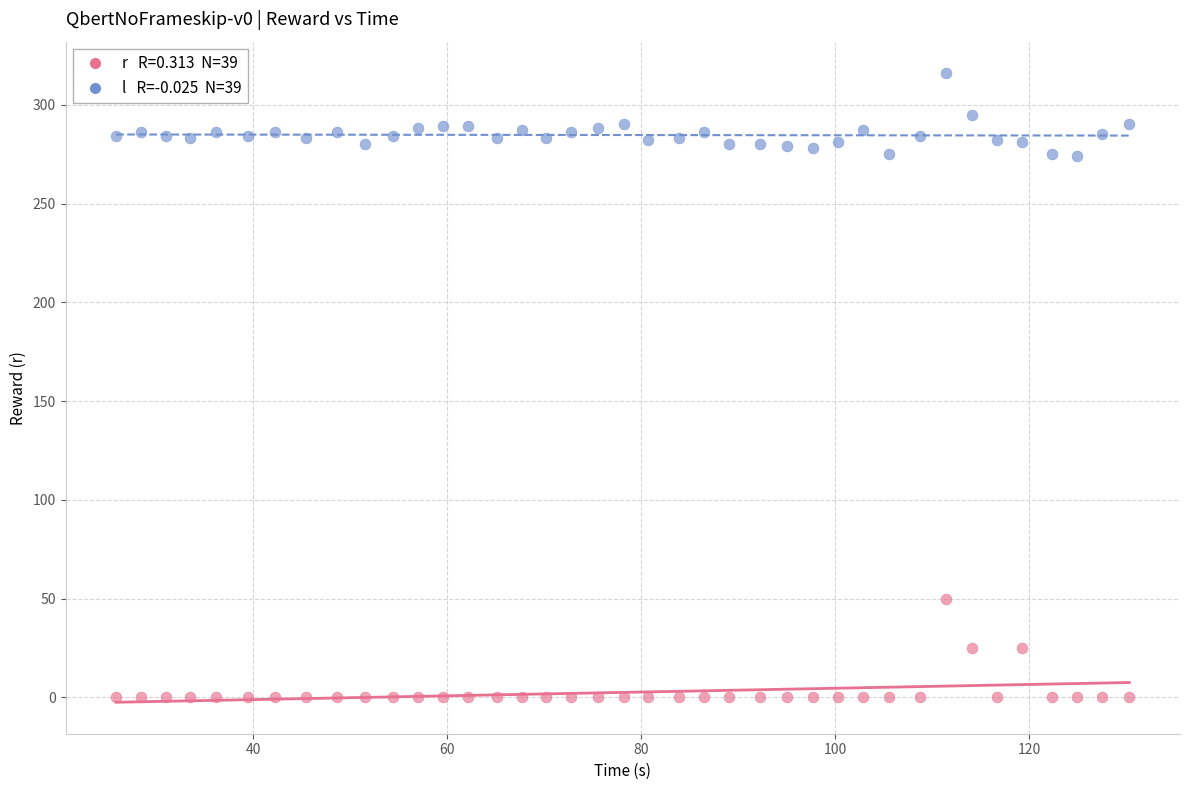

Across all data points, what is the range of Y values (max minus min)?

316